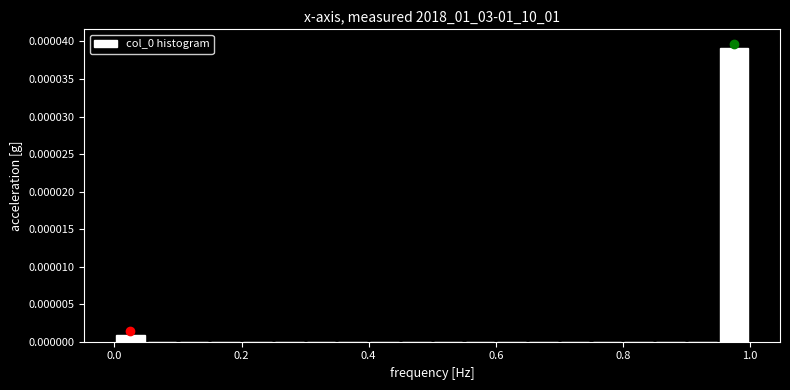

Read against the x-axis, roughly where is the centre of the tallest bar?

0.98